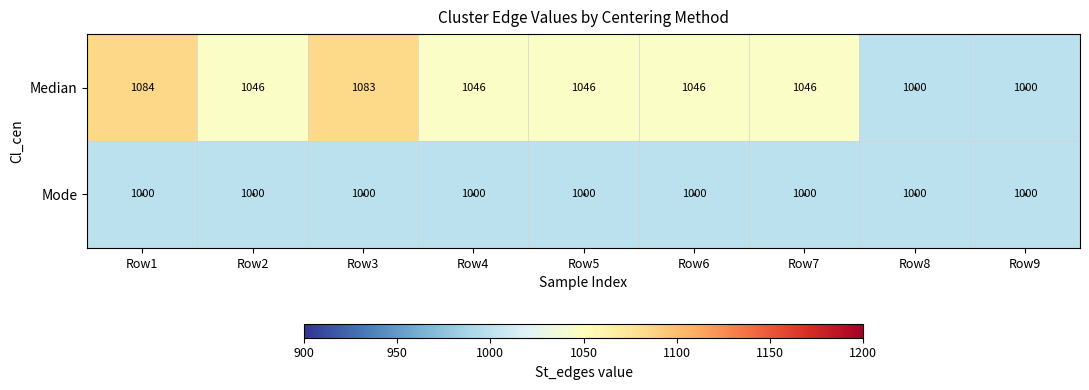

The value of Median at Row4 is 1586. True or false?

False